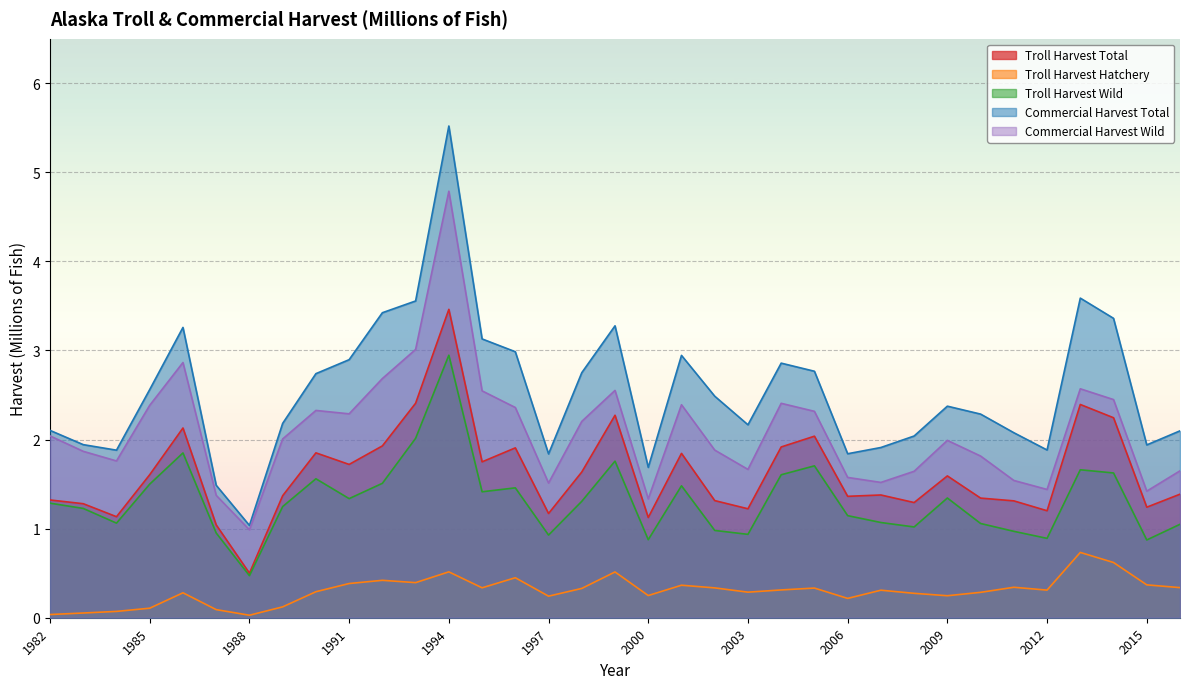

How many interior local peaks does the Commercial Harvest Wild series have?

8